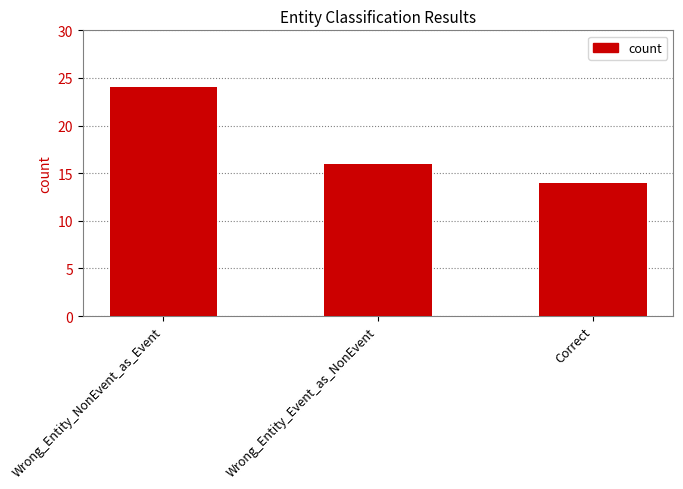

What is the difference between the maximum and minimum values?

10